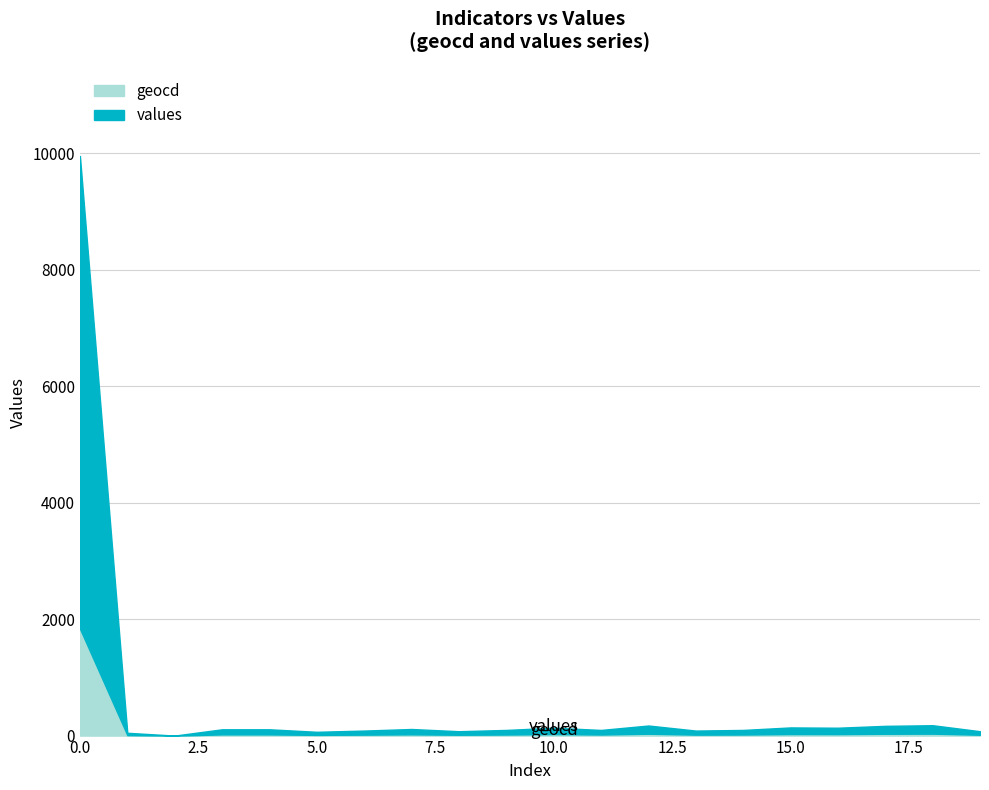

What is the value of the values point at the 13th from the left?

173